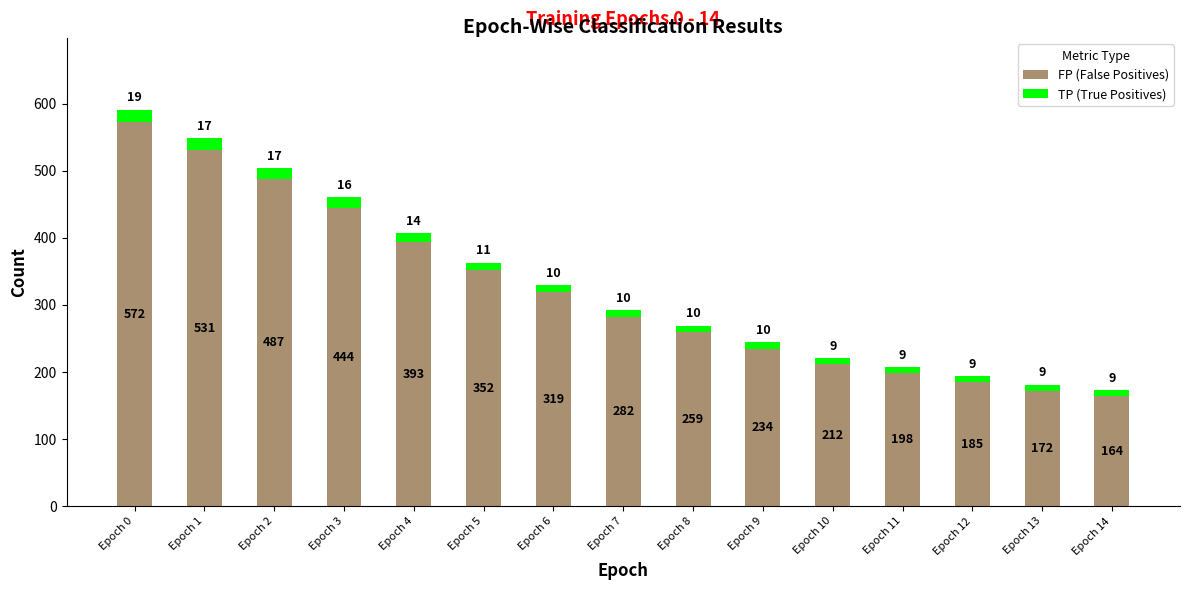

What is the difference between the maximum and minimum values in the FP (False Positives) series?

408